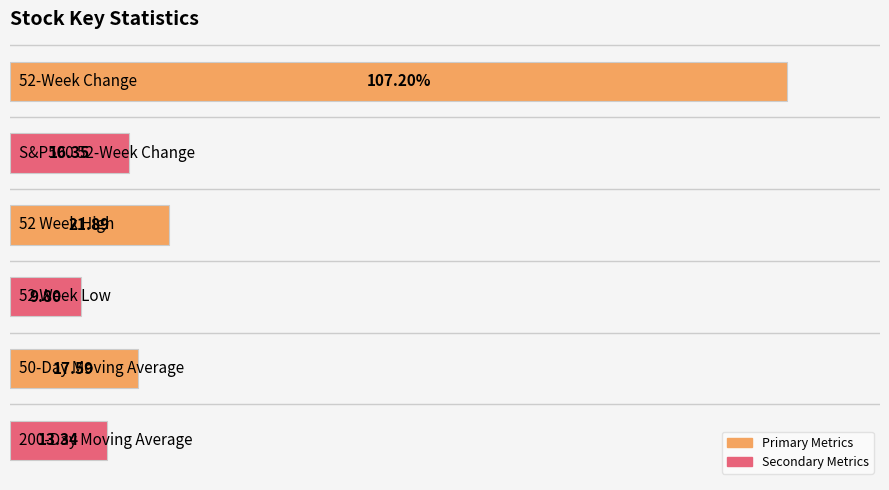

Where is the data nearest to the value 0?

3